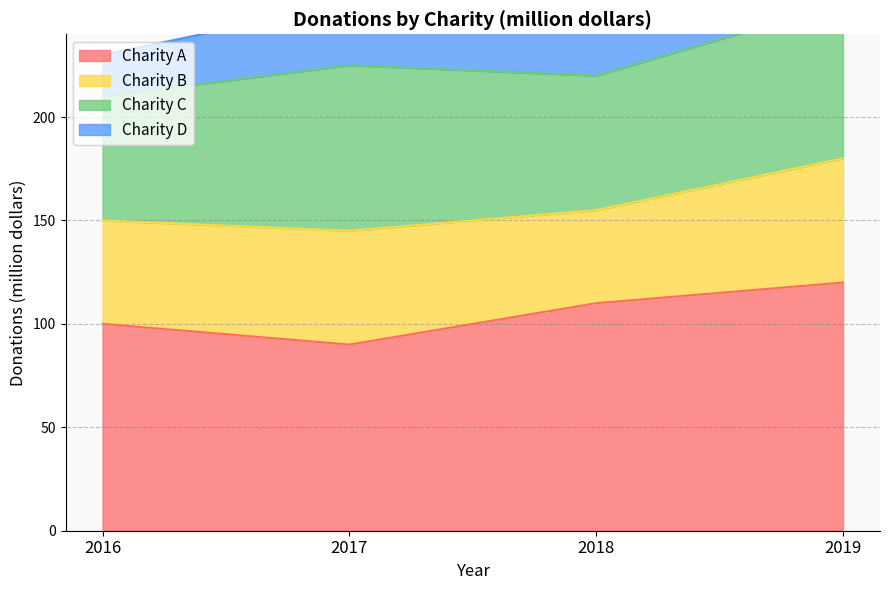

What is the difference between the highest and lowest values at 2018?

70